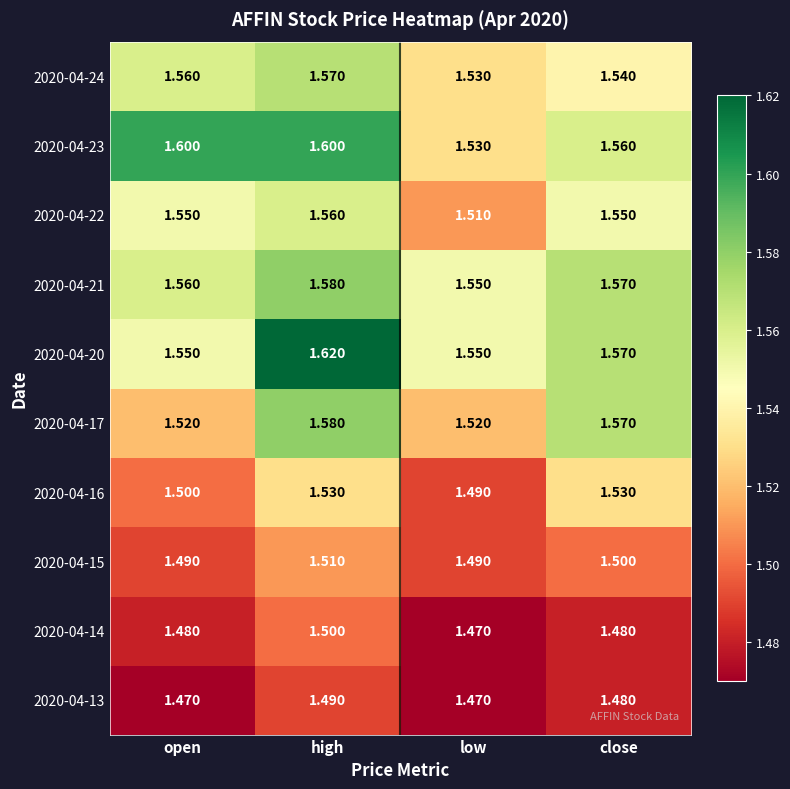

Which series changed the most between open and high?

2020-04-20